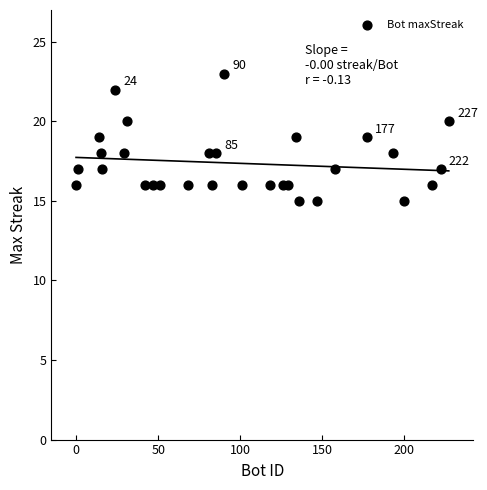

What is the range of X values (max minus min)?

227